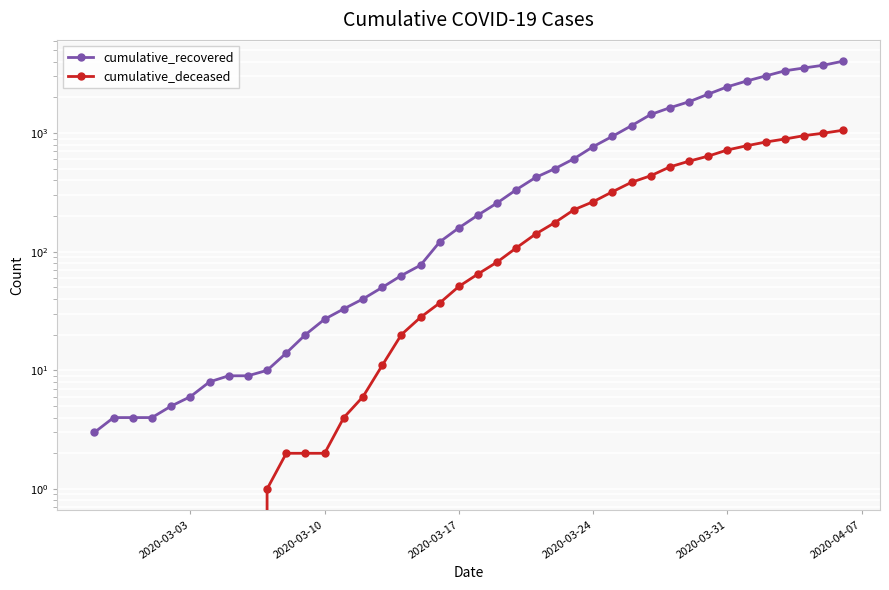

List the series in order of their peak value, lowest first.

cumulative_deceased, cumulative_recovered